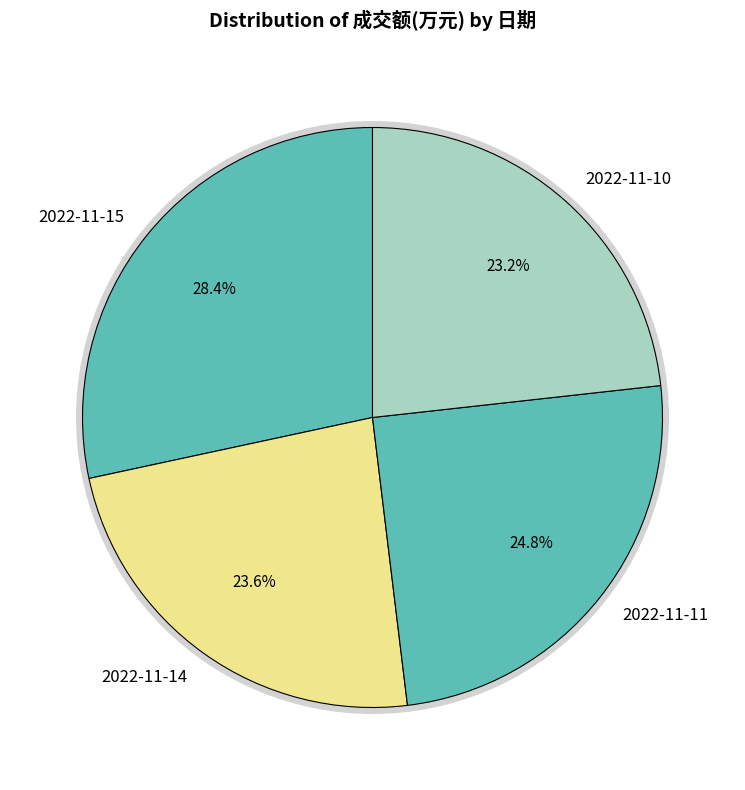

Which has a higher value, 2022-11-10 or 2022-11-15?

2022-11-15